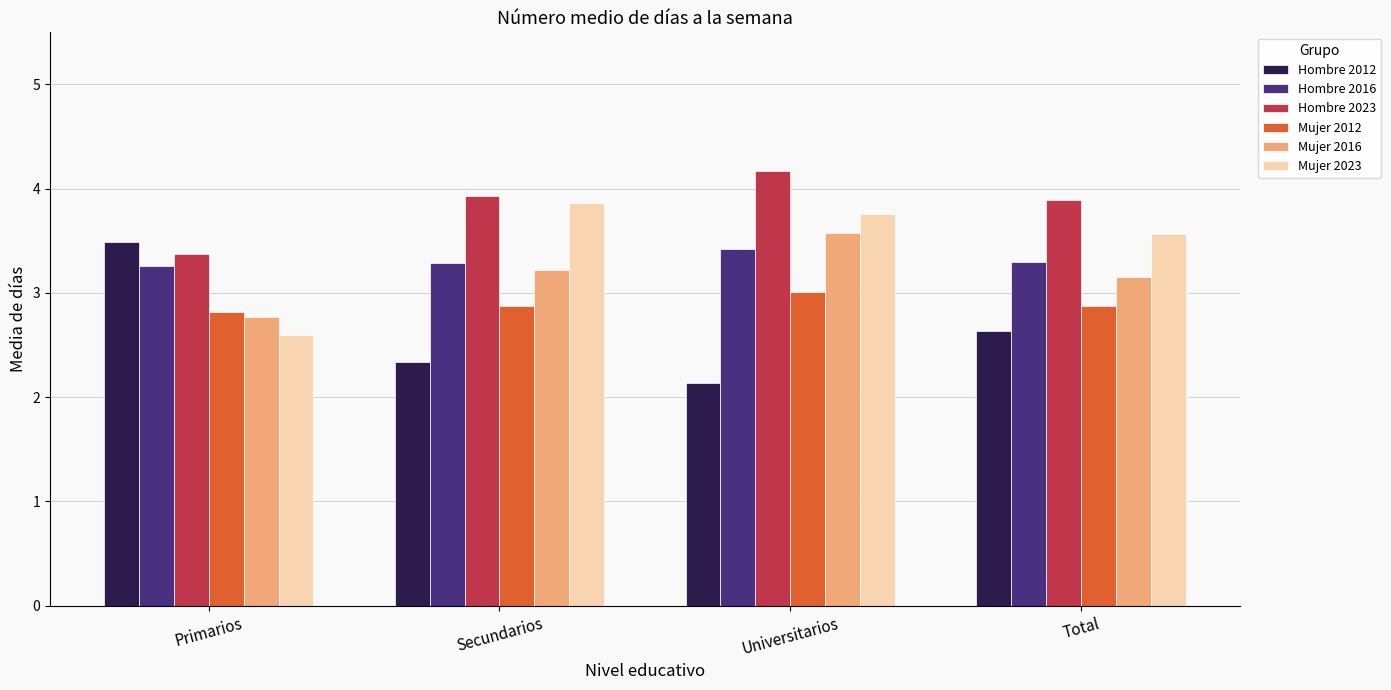

What is the lowest value of the Hombre 2012 series?

2.1